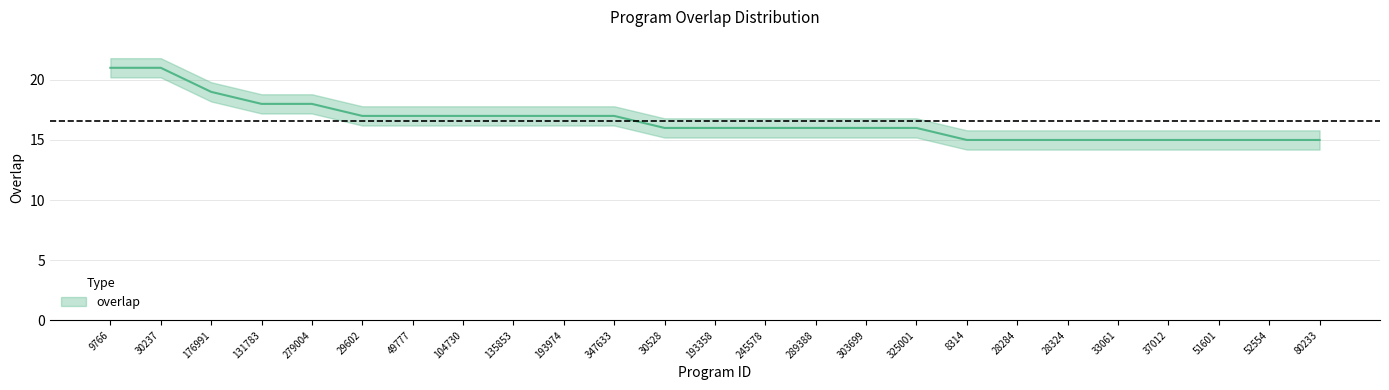

Rank the categories by value from highest to lowest.

9766, 30237, 176991, 131783, 279004, 29602, 49777, 104730, 135853, 193974, 347633, 30528, 193358, 245578, 289388, 303699, 325001, 8314, 28284, 28324, 33061, 37012, 51601, 52554, 80233